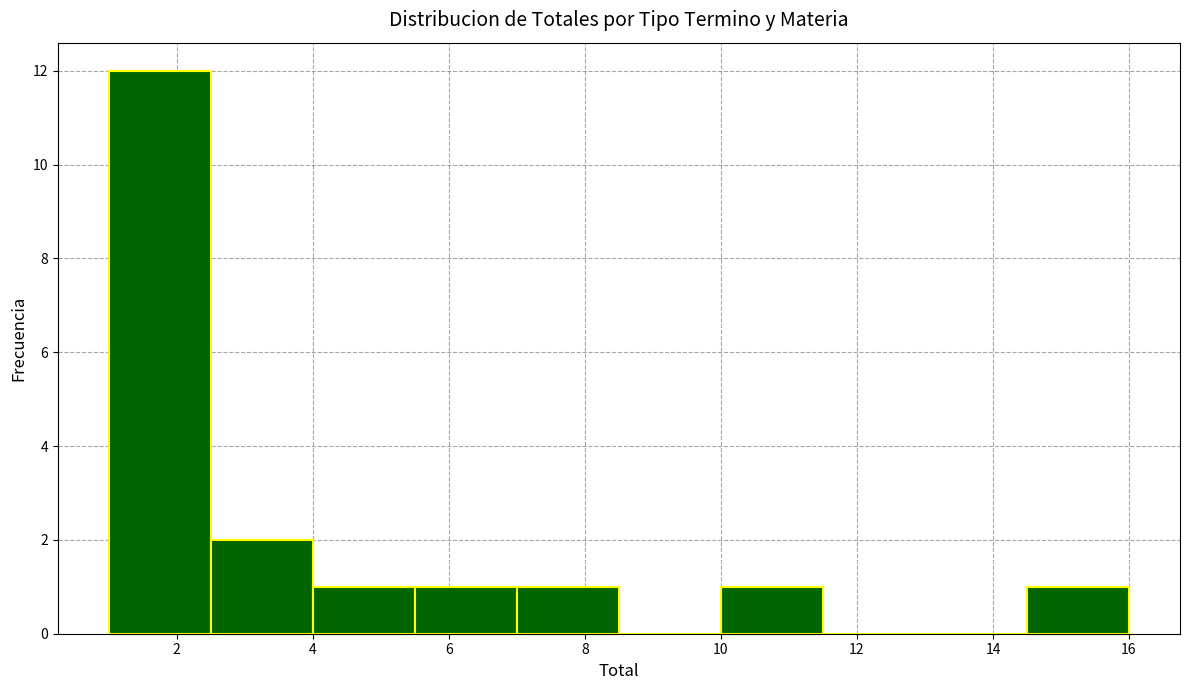

Reading left to right, list every bar in this chart as the range it spans on the x-axis followed by its height. Neither the bar edges nor the heights are printed on the chart, so give them approximately, as read against the axes.

1.0 to 2.5: 12
2.5 to 4.0: 2
4.0 to 5.5: 1
5.5 to 7.0: 1
7.0 to 8.5: 1
8.5 to 10.0: 0
10.0 to 11.5: 1
11.5 to 13.0: 0
13.0 to 14.5: 0
14.5 to 16.0: 1